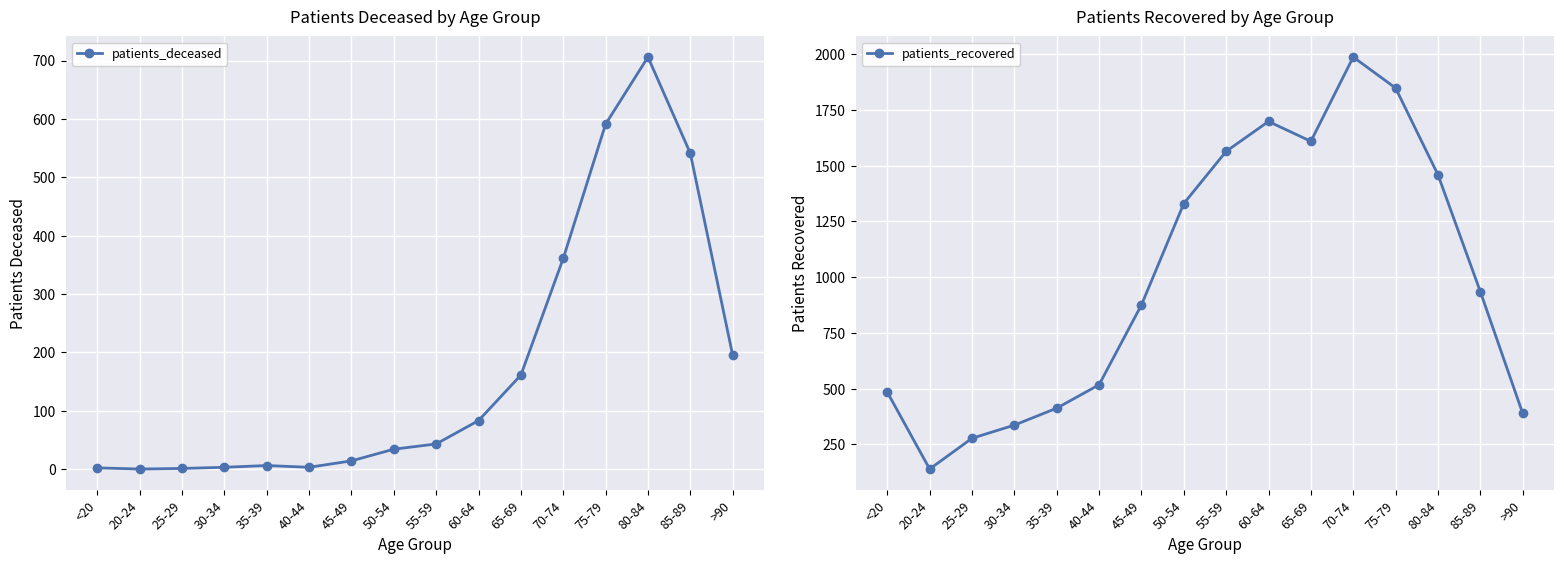

True or false: patients_deceased and patients_recovered intersect in this chart.

False